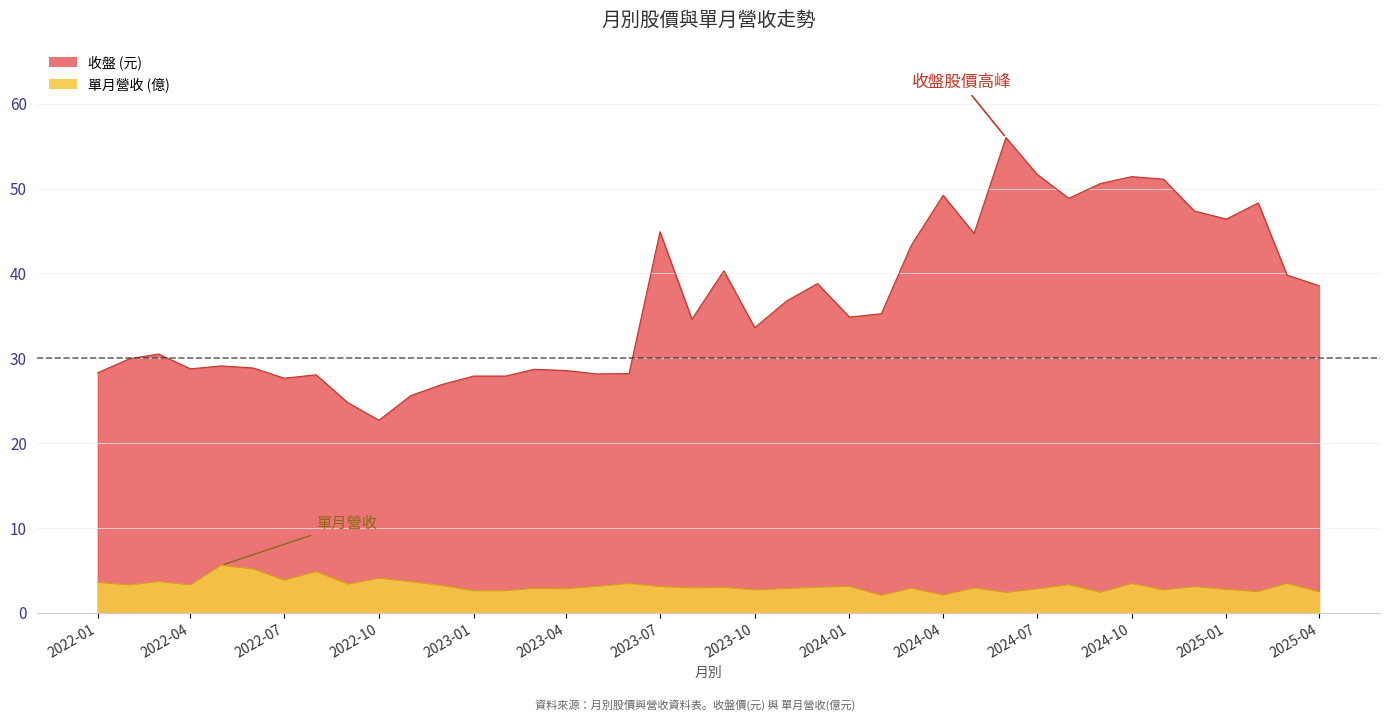

What position from the right is 2023-01?

28